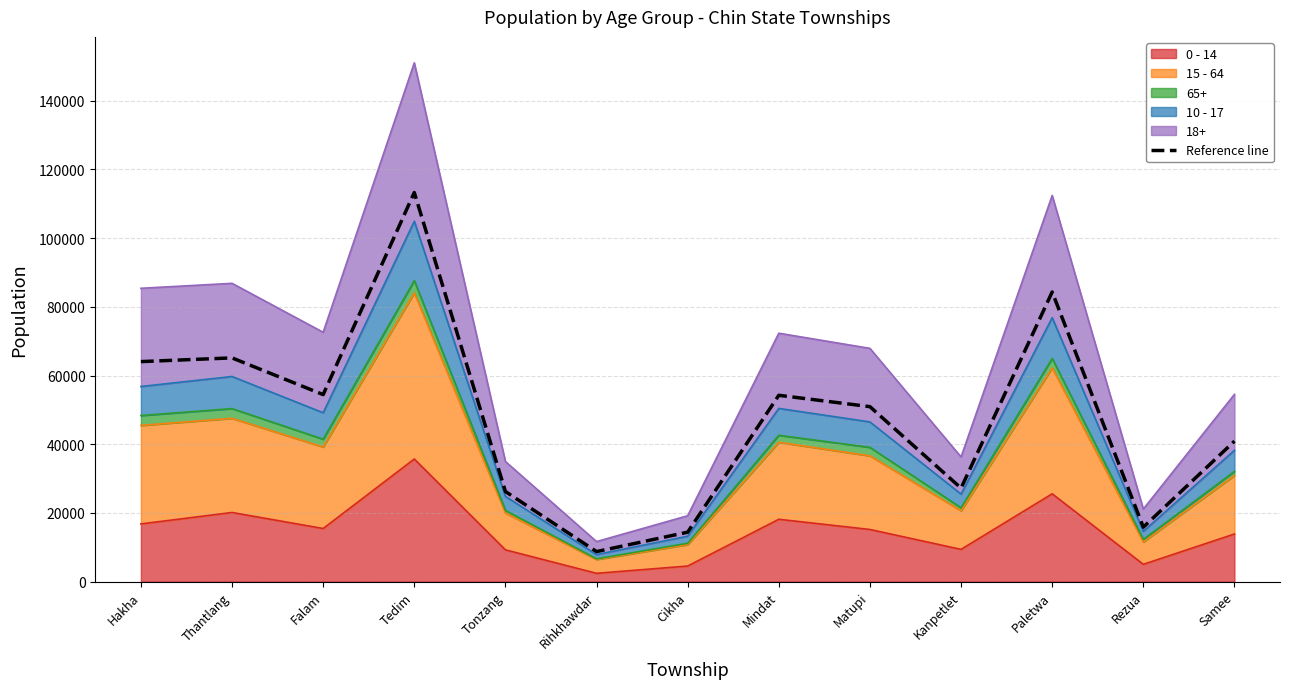

What is the ratio of the value at Kanpetlet to the value at Paletwa?

0.3